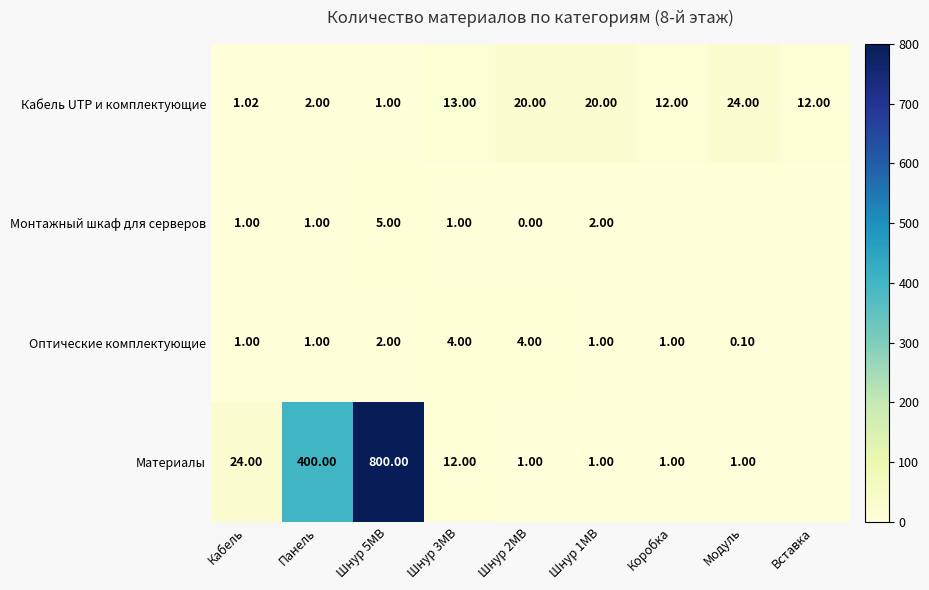

Is the value of Кабель UTP и комплектующие at Коробка greater than the value of Монтажный шкаф для серверов at Шнур 2MB?

Yes